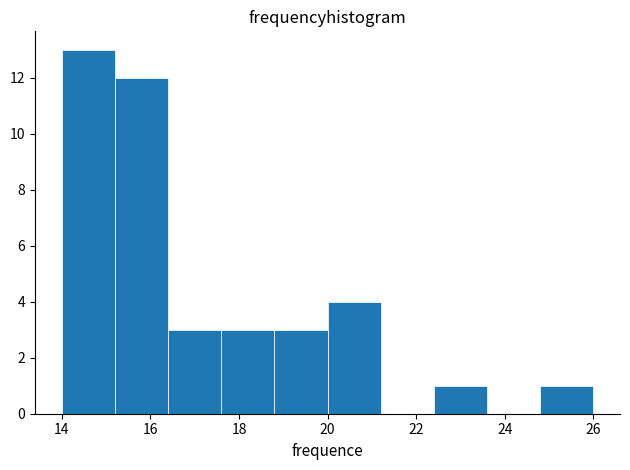

Reading left to right, transcribe this chart: for each bar, give the range it covers on the x-axis and its height. The values are not printed on the chart, so give them approximately, as read against the axis.

14.0 to 15.2: 13
15.2 to 16.4: 12
16.4 to 17.6: 3
17.6 to 18.8: 3
18.8 to 20.0: 3
20.0 to 21.2: 4
21.2 to 22.4: 0
22.4 to 23.6: 1
23.6 to 24.8: 0
24.8 to 26.0: 1